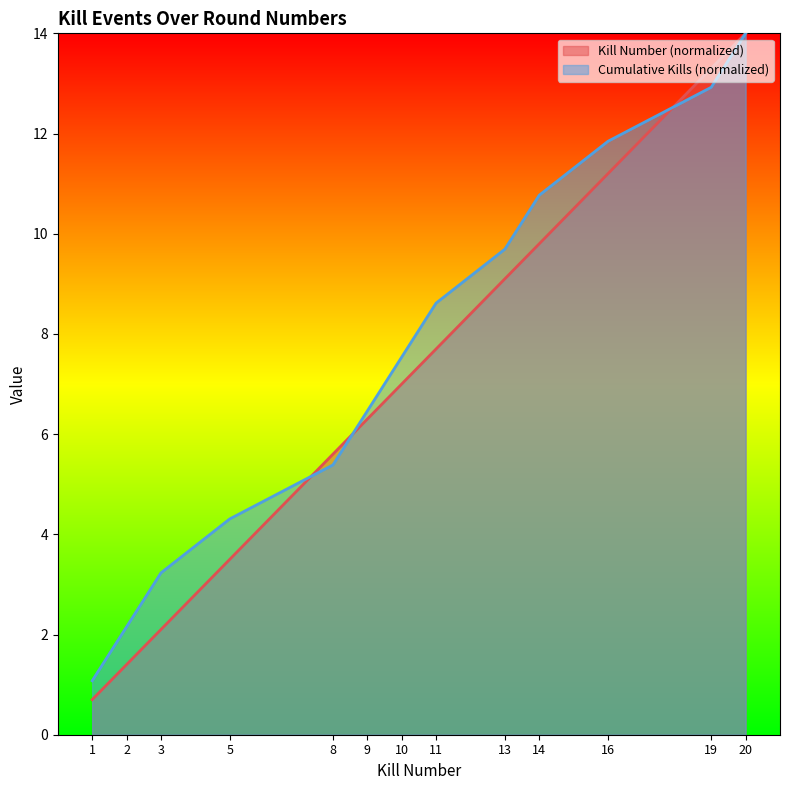

What is the minimum value shown in the chart?

0.7